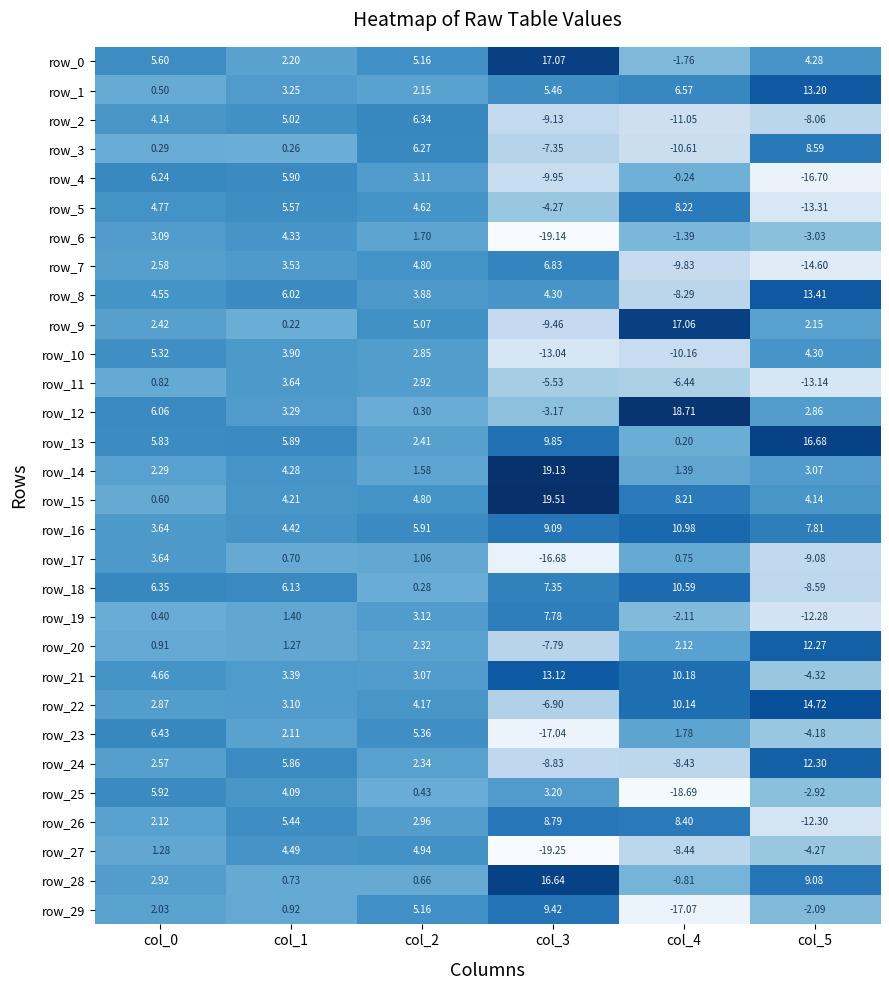

How many values in row_27 are below zero?

3